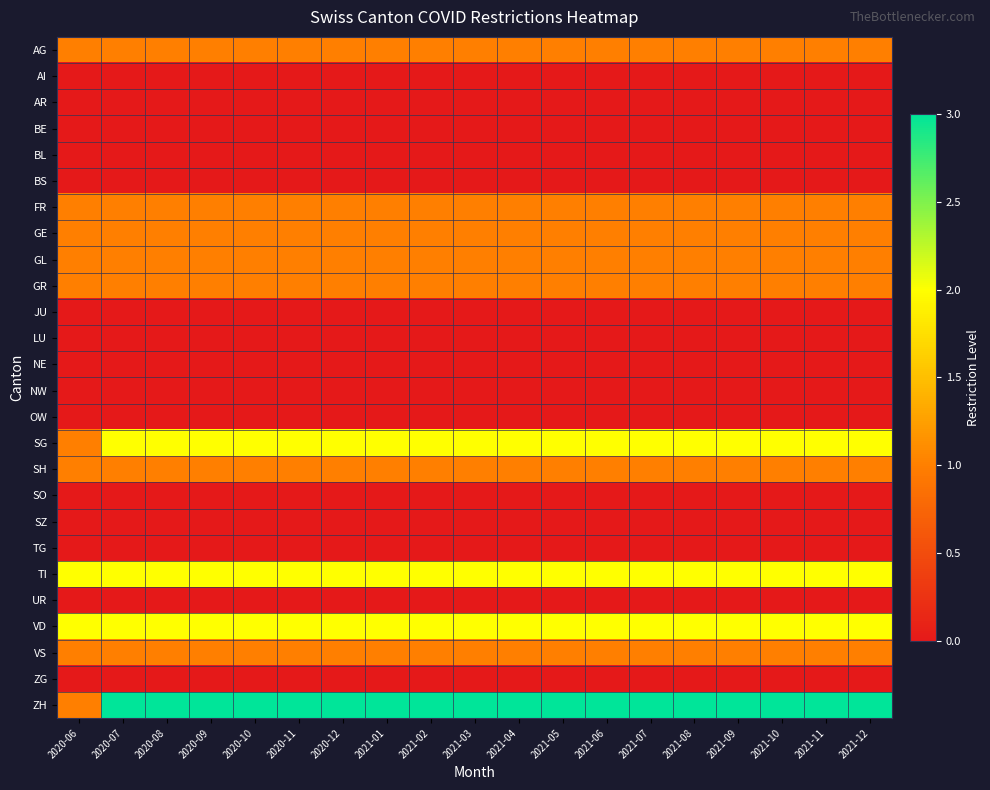

At how many categories does at least one series exceed 2?

18